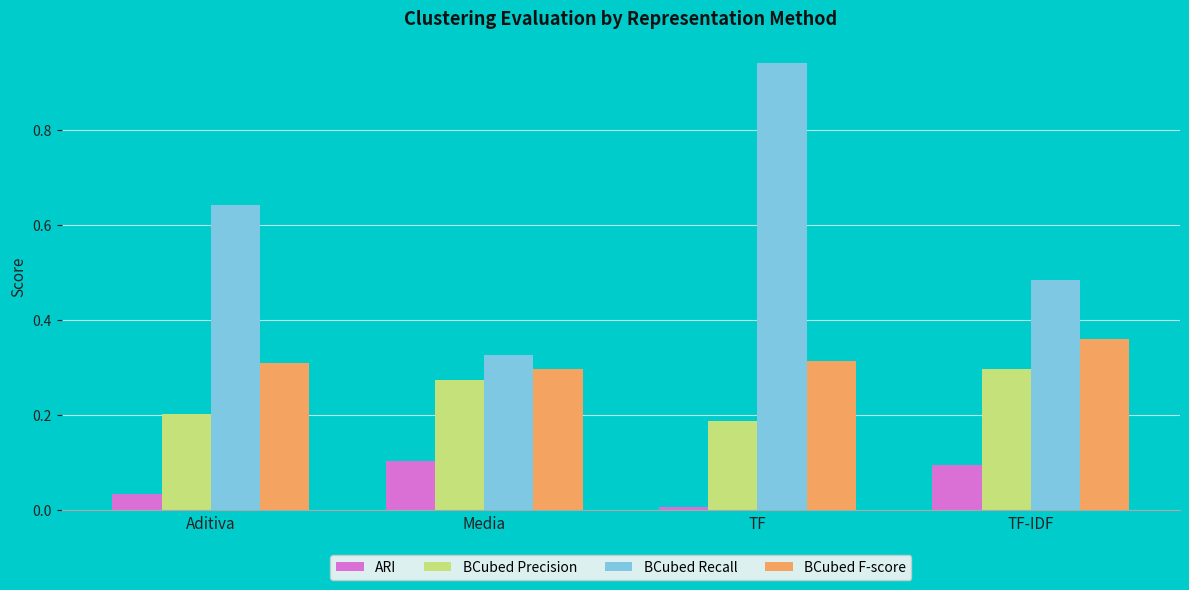

Which series has the largest total across all categories?

BCubed Recall